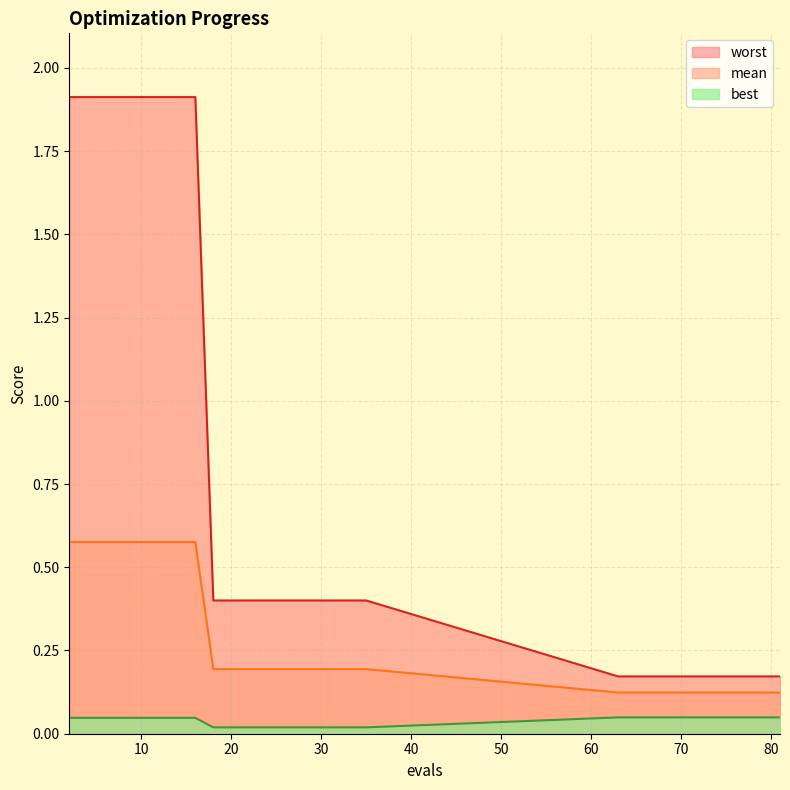

How many lines are shown in the chart?

3